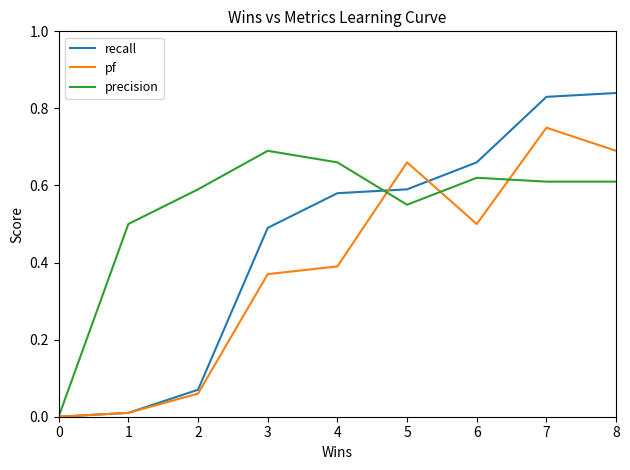

At which category is the sum across all series the highest?

7